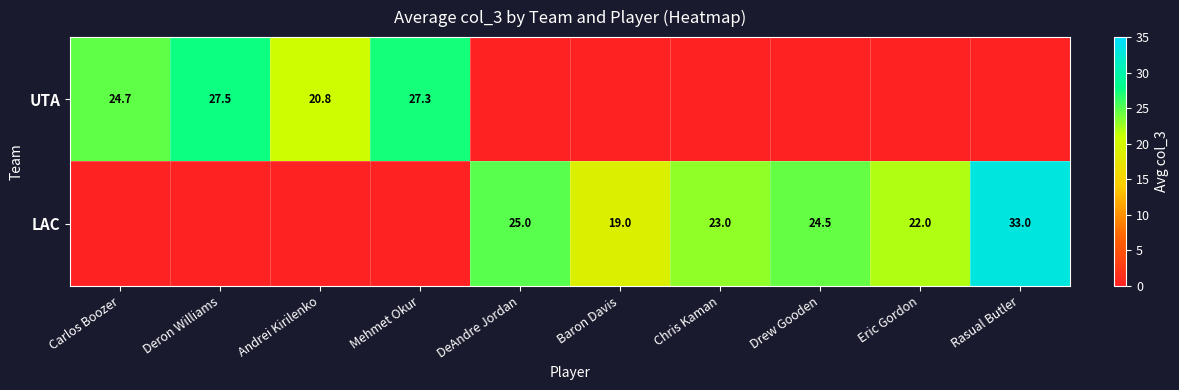

Is it true that LAC equals 15.0 at DeAndre Jordan?

False